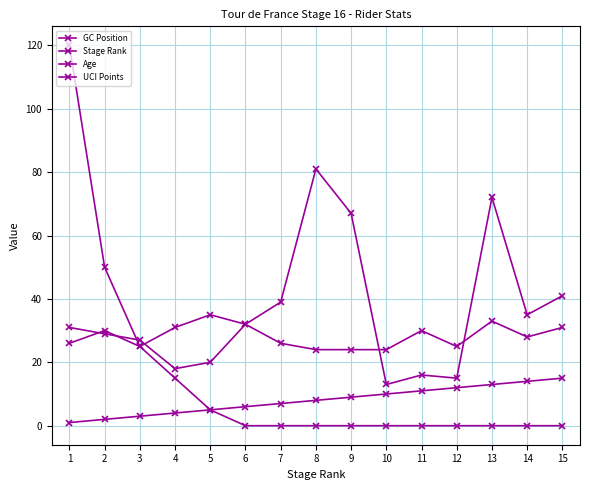

True or false: GC Position and Stage Rank intersect in this chart.

False